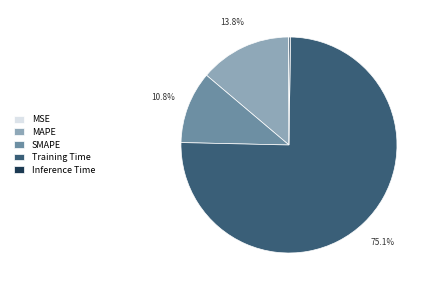

Which has a higher value, Training Time or SMAPE?

Training Time